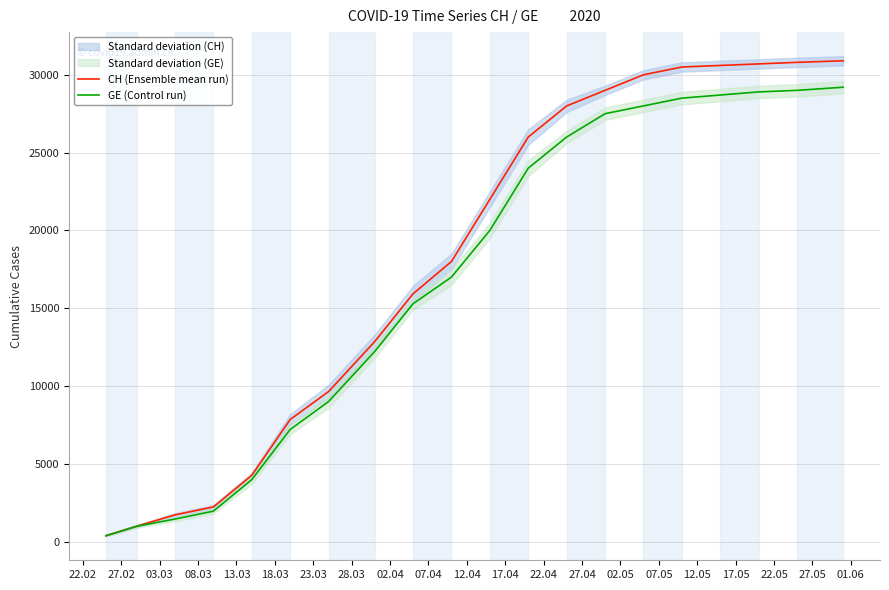

What is the maximum value for CH (Ensemble mean run)?

30900